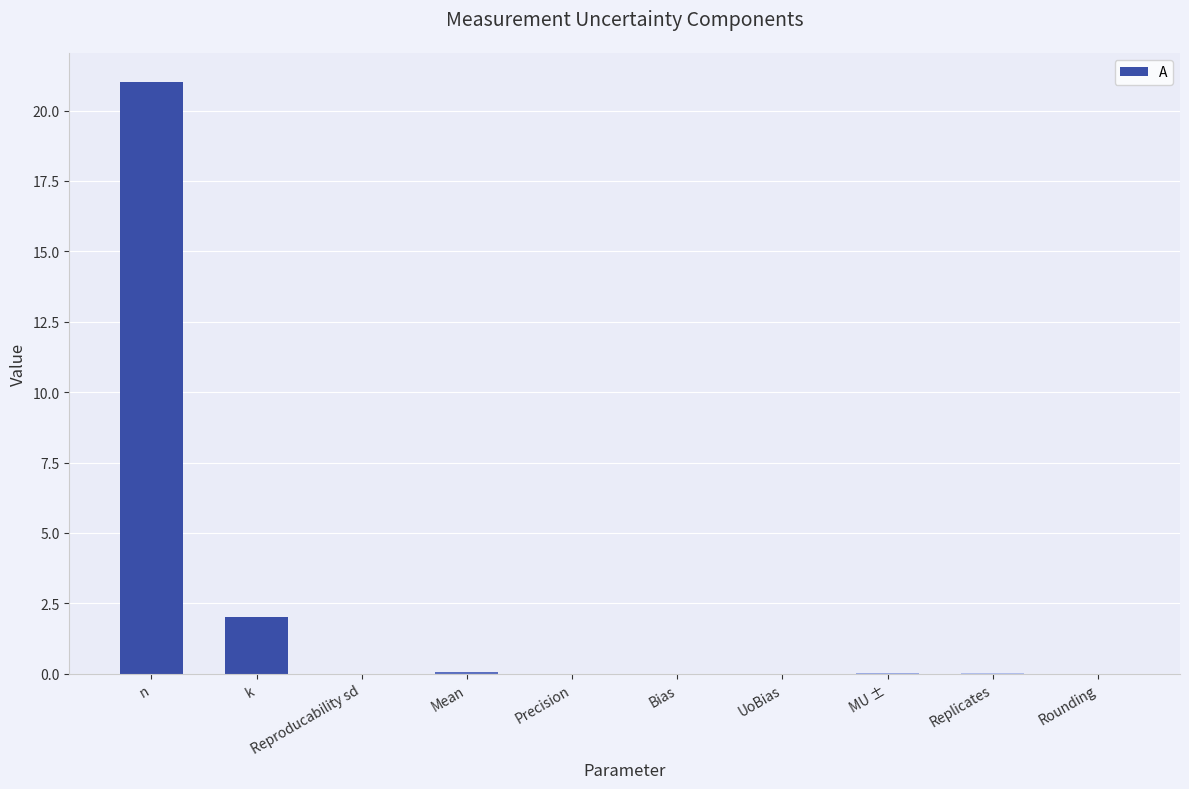

What is the sum of the values at Mean and n?

21.1